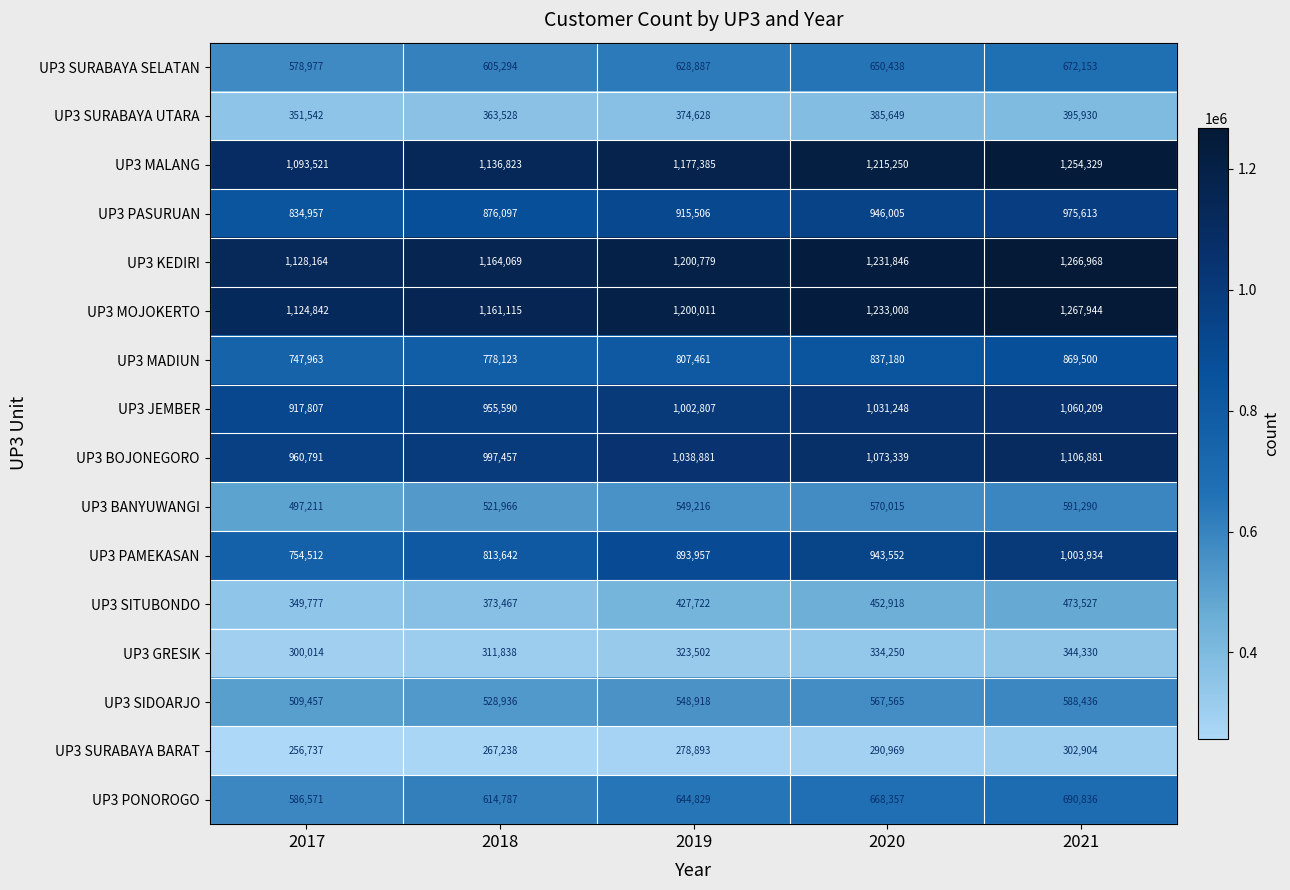

What is the average value of the UP3 SURABAYA BARAT series?

279348